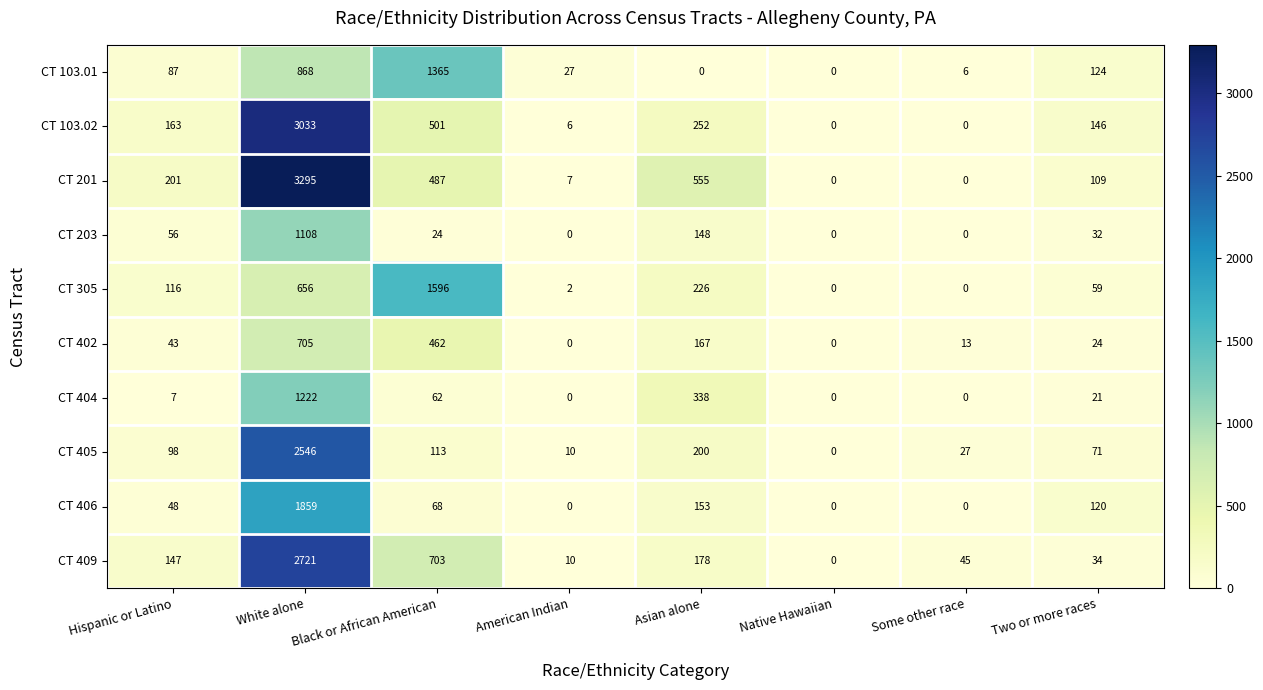

What is the total value across all series at Two or more races?

740